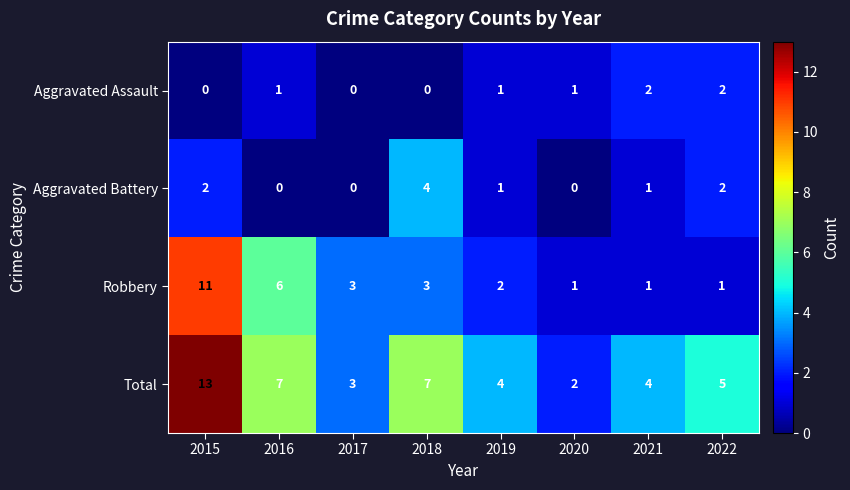

What is the total value across all series at 2021?

8